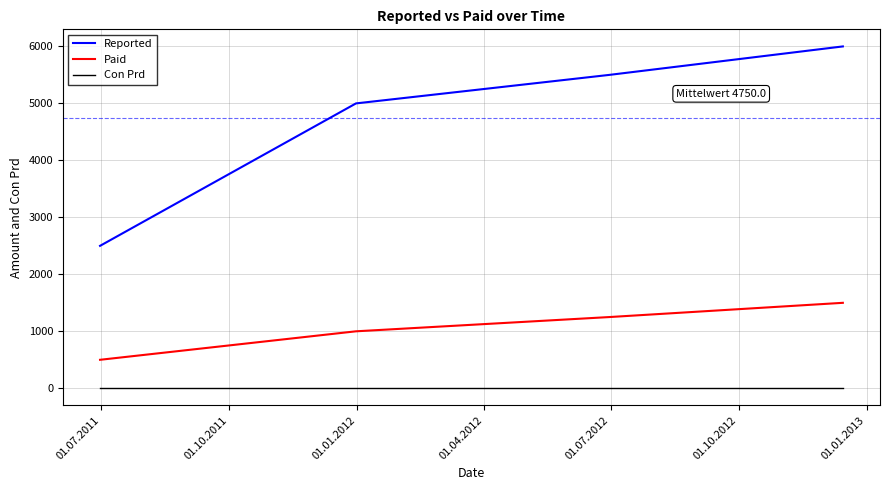

Which series has the widest spread of values?

Reported